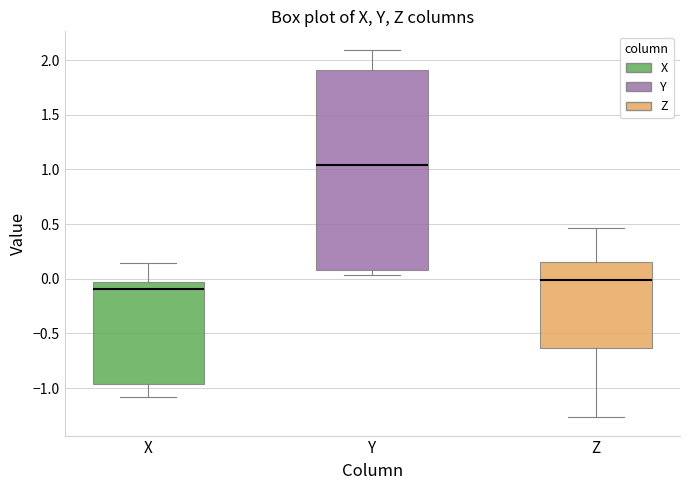

Comparing the boxes themselves (not the whiskers), which one is the tallest?

Y